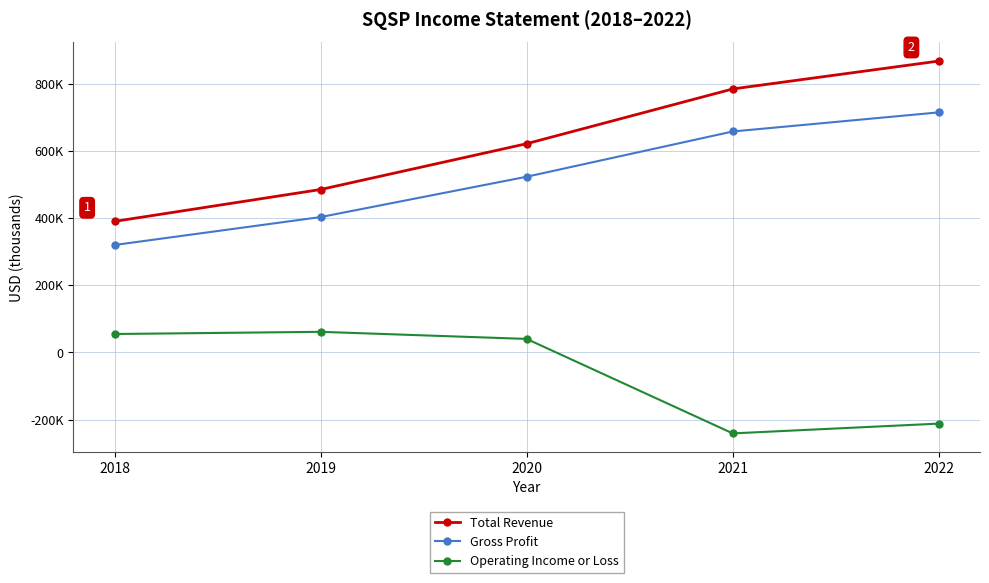

Does the chart have visible grid lines?

Yes